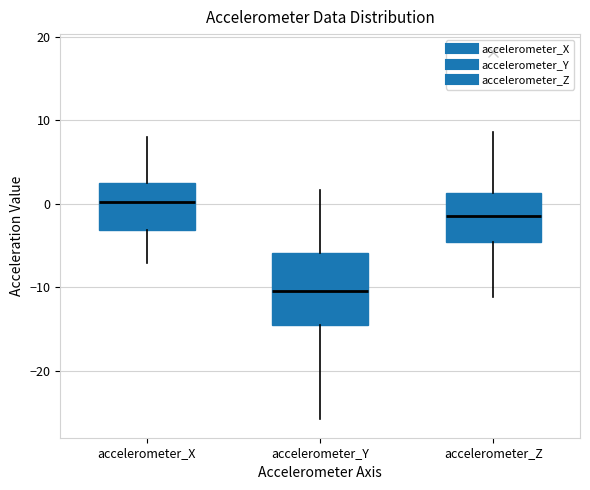

Reading left to right, transcribe this box plot: for each box, give where its median line is, the range the box spans, and where its two whiskers end, as read against the y-axis. The values are not printed on the chart, so give them approximately, as read against the axis.

accelerometer_X: median 0, box -3 to 3, whiskers -7 to 8
accelerometer_Y: median -10, box -15 to -6, whiskers -26 to 2
accelerometer_Z: median -2, box -5 to 1, whiskers -11 to 9